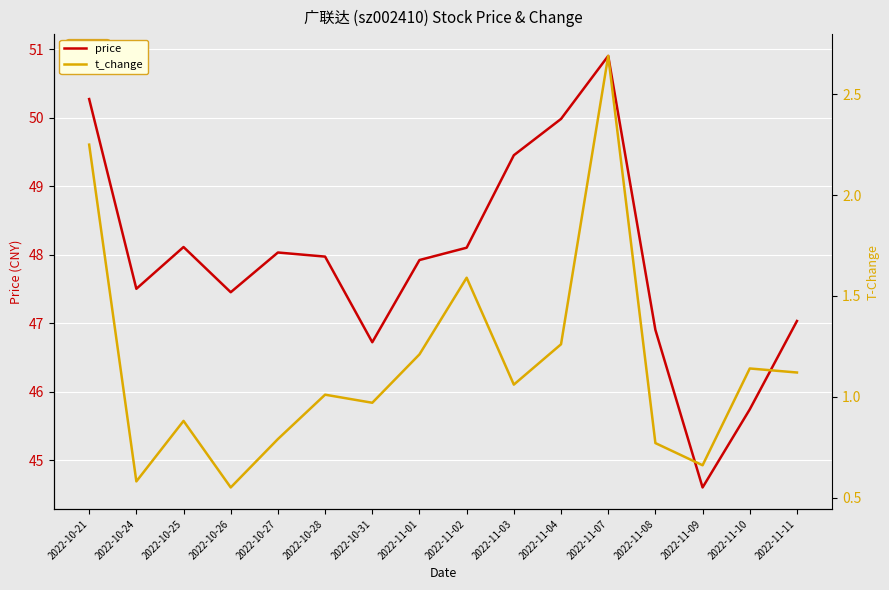

What position from the right is 2022-11-11?

1